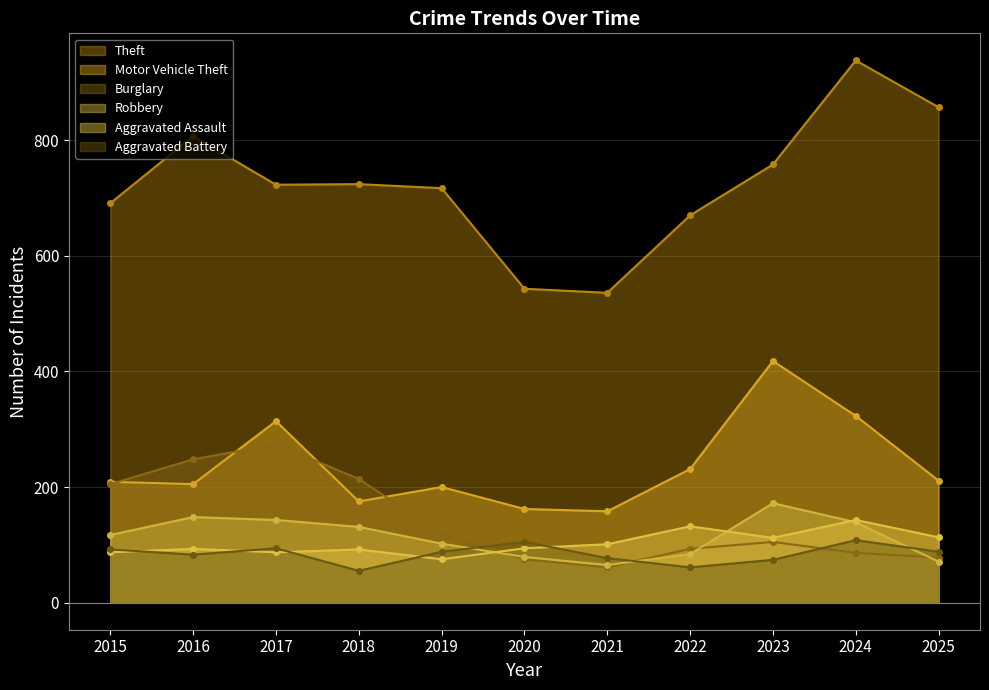

Is it true that Theft equals 723 at 2017?

True